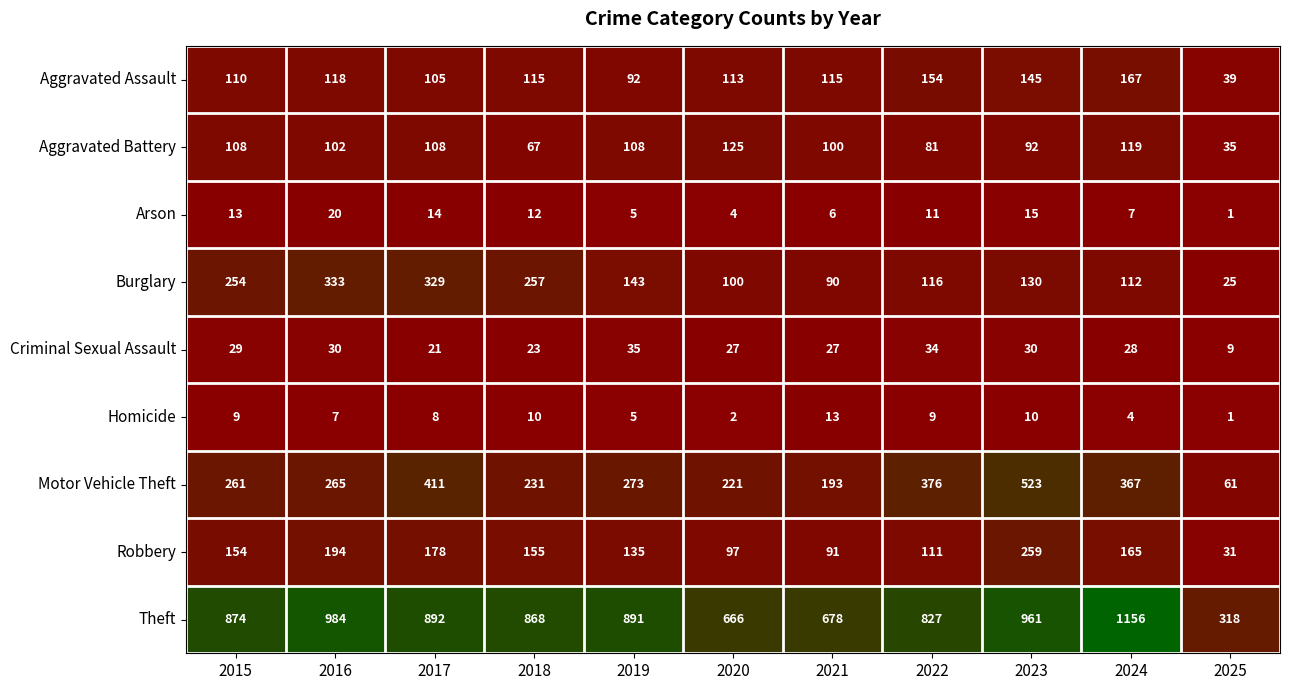

At which label is Motor Vehicle Theft closest to 292?

2019